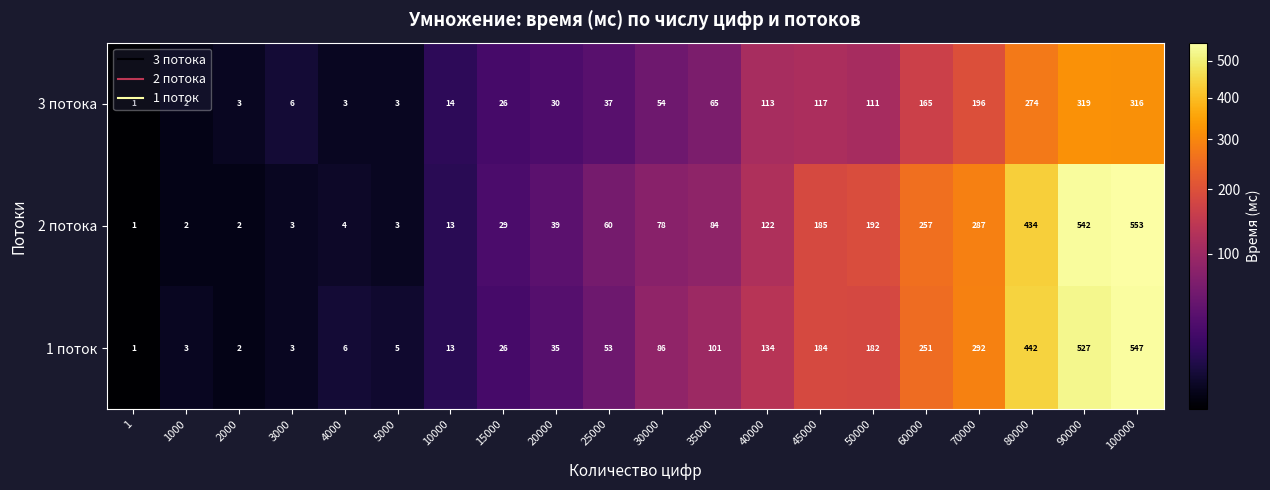

What is the difference between the maximum and minimum values in the 3 потока series?

318